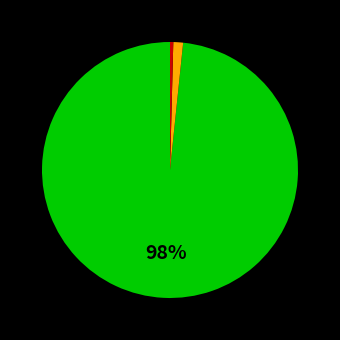

To the nearest percent, what is the average slice percentage?

33%